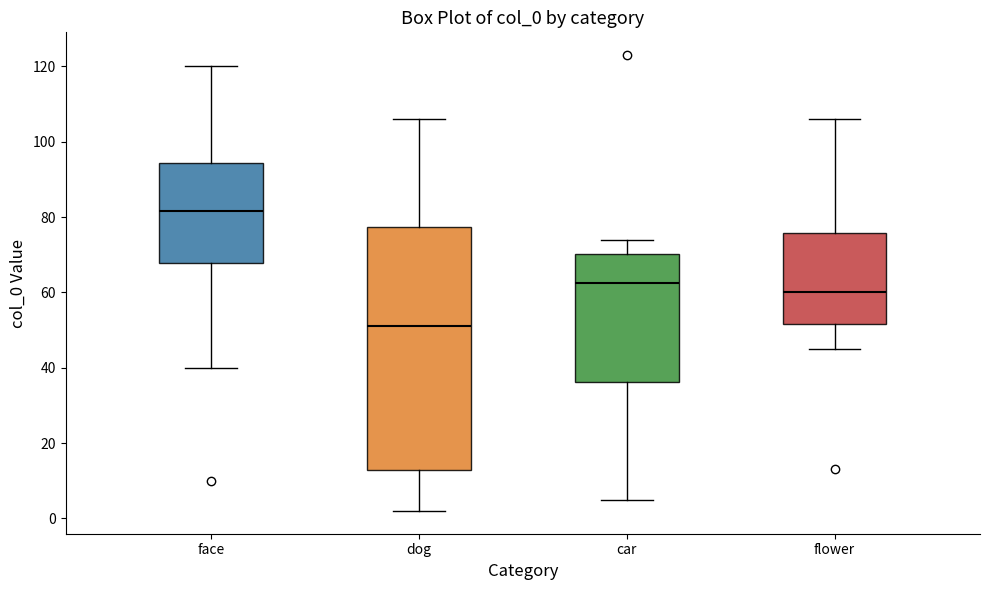

Reading left to right, read every box against the y-axis: the position of its median line, the range the box covers, and the ends of its whiskers. The values are not printed on the chart, so give them approximately, as read against the axis.

face: median 82, box 68 to 94, whiskers 40 to 120
dog: median 52, box 12 to 78, whiskers 2 to 106
car: median 62, box 36 to 70, whiskers 6 to 74
flower: median 60, box 52 to 76, whiskers 46 to 106